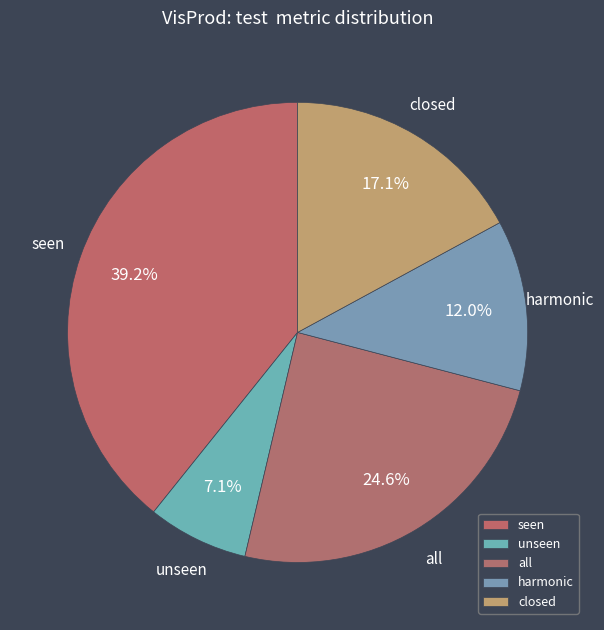

To the nearest percent, what is the combined percentage of unseen and seen?

46%